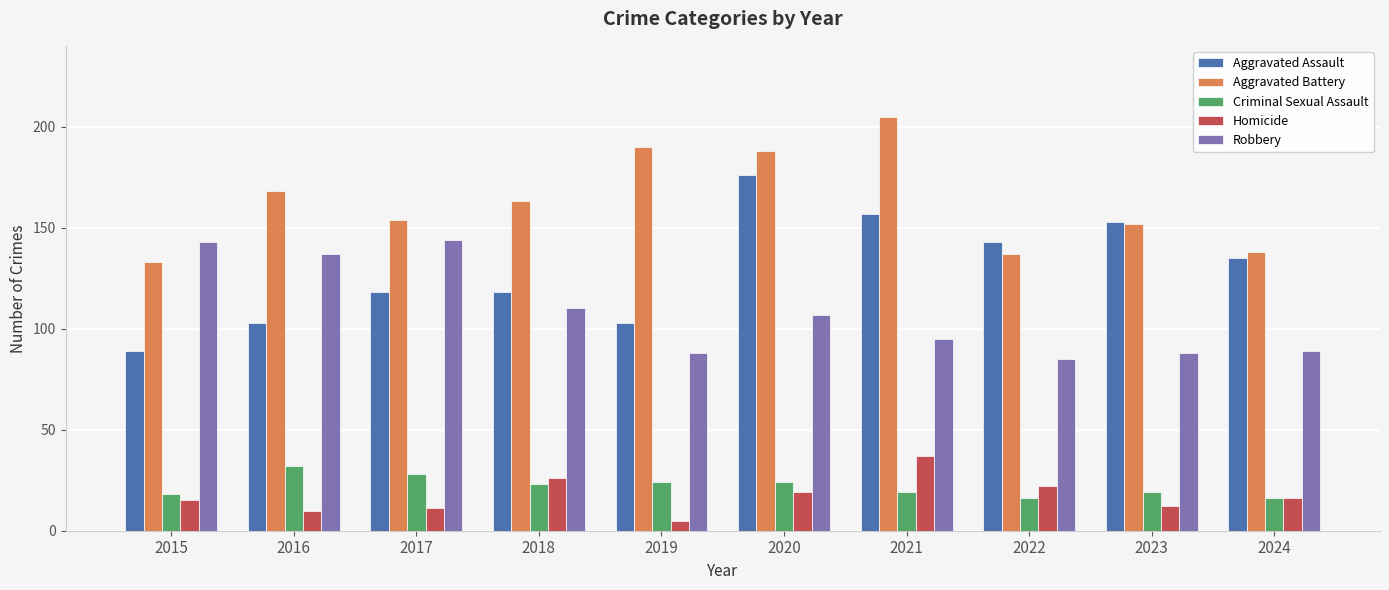

What is the total value across all series at 2023?

424